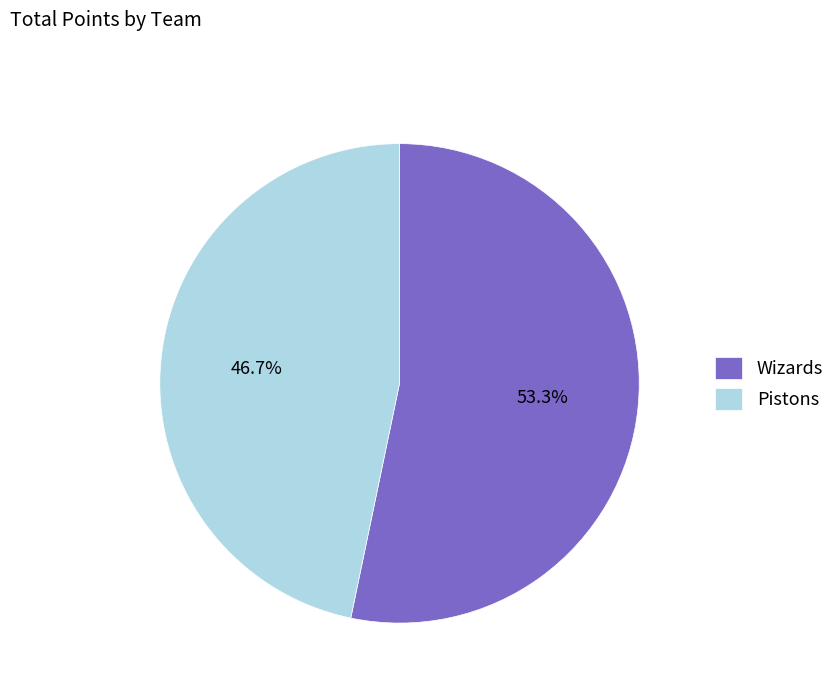

How many slices are in this pie chart?

2